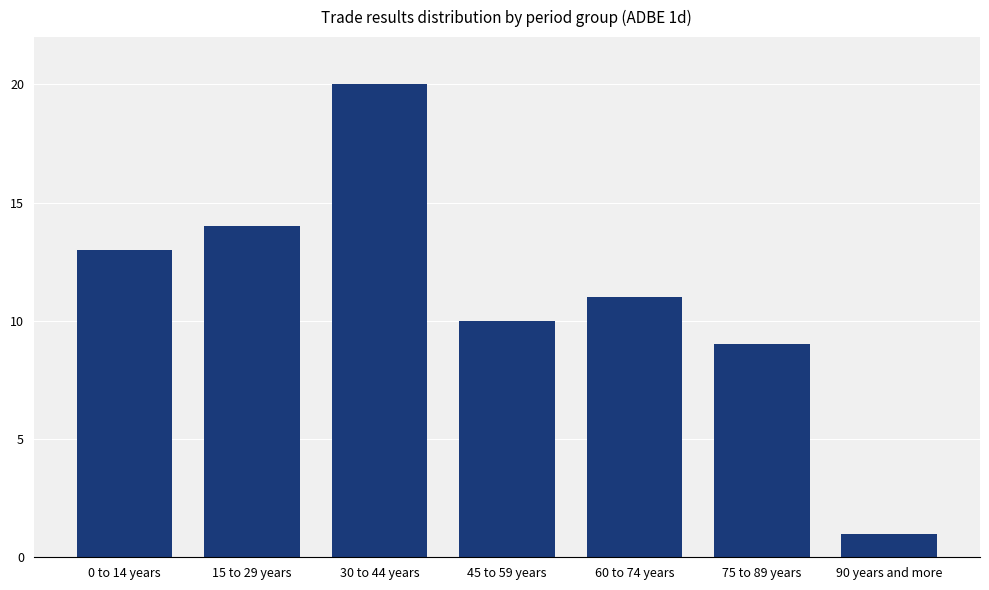

What is the greatest value displayed?

20